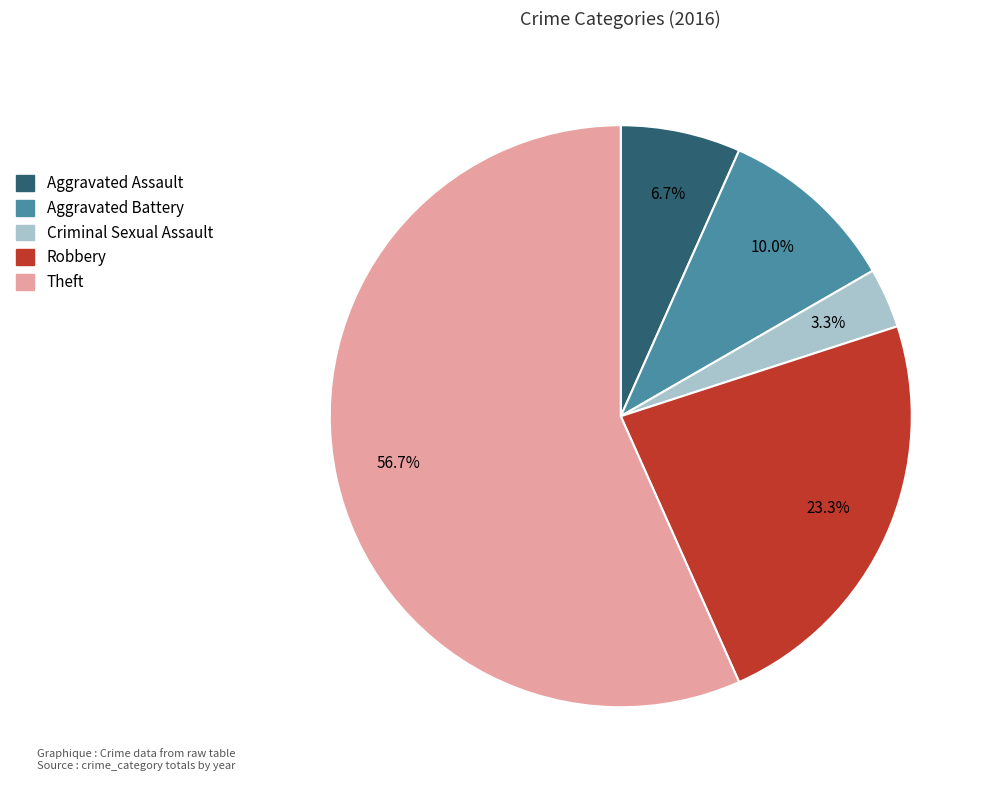

To the nearest percent, what percentage of the pie is Robbery?

23%